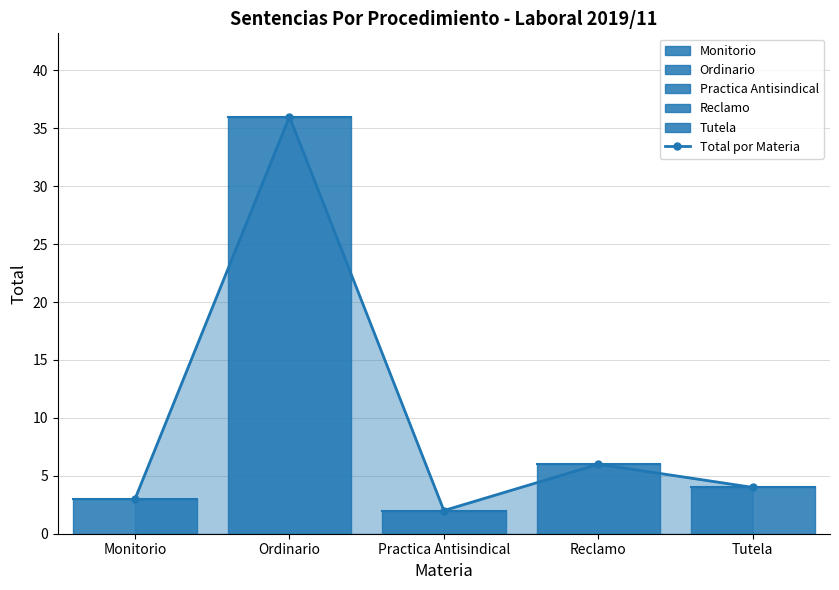

Where does the data first go above 4?

Ordinario